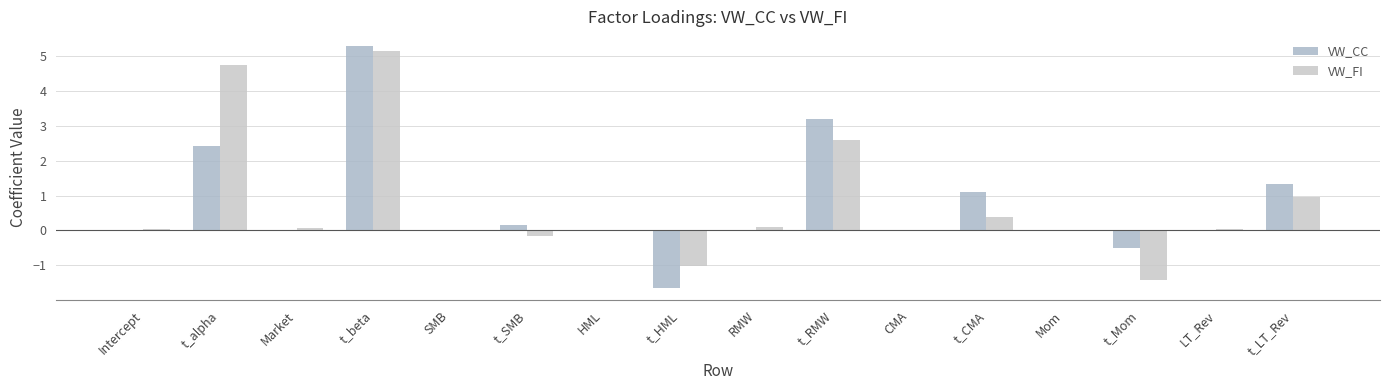

How many groups of bars are there?

16